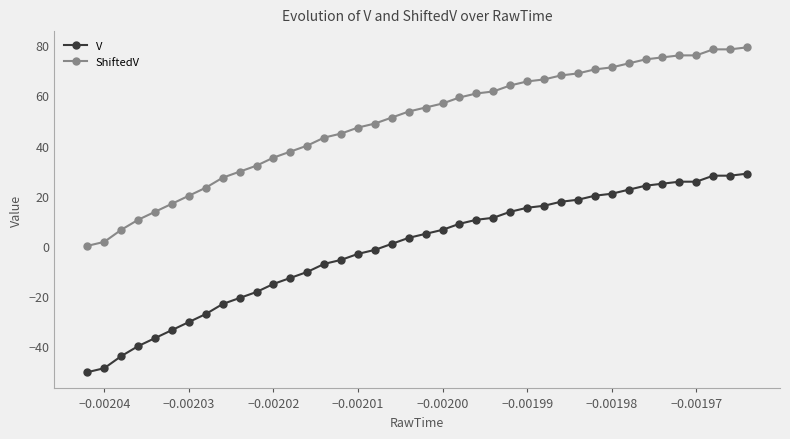

What is the value of the ShiftedV point at the 32nd from the left?

71.2